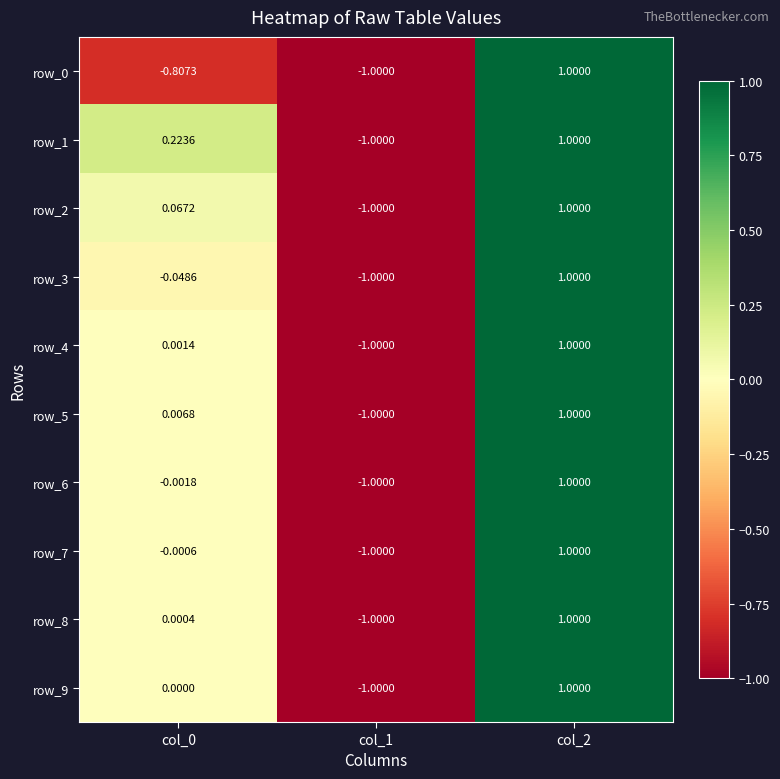

How many negative values does the row_0 series have?

2